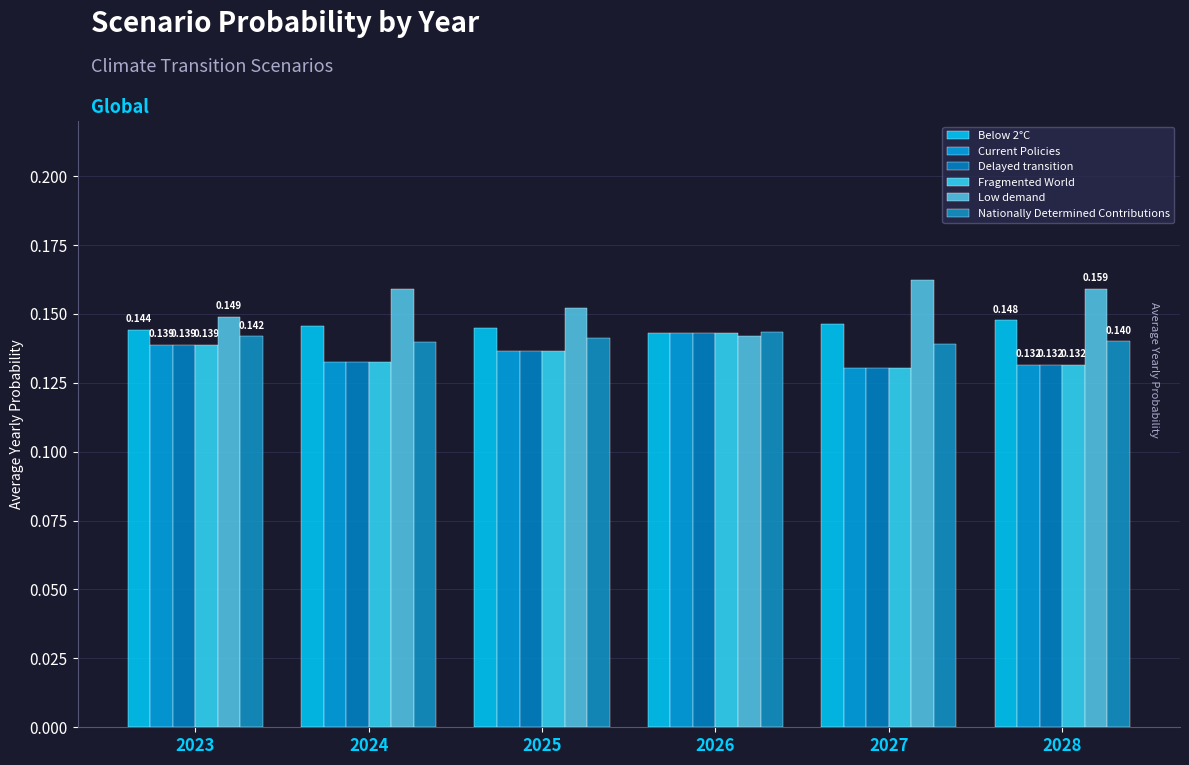

Between 2023 and 2025, which series saw the biggest shift?

Low demand